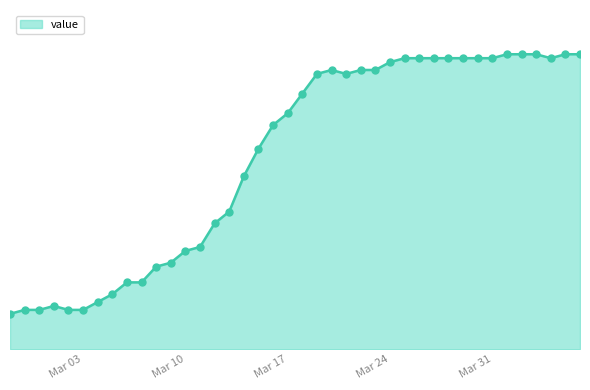

Is this an area chart (filled region under the line)?

Yes